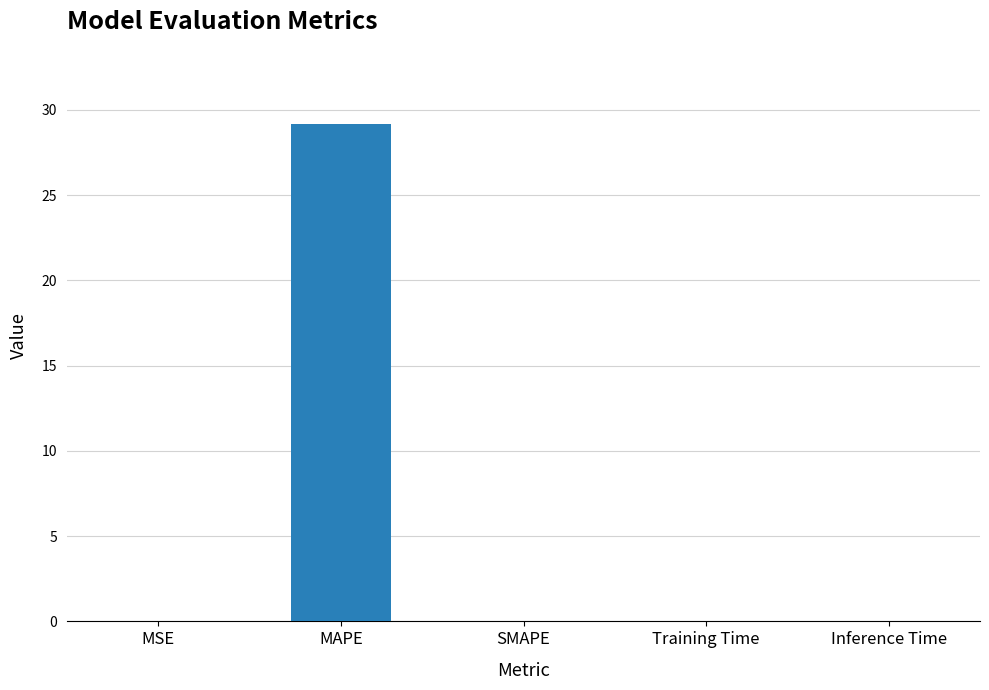

How many categories are shown in the chart?

5